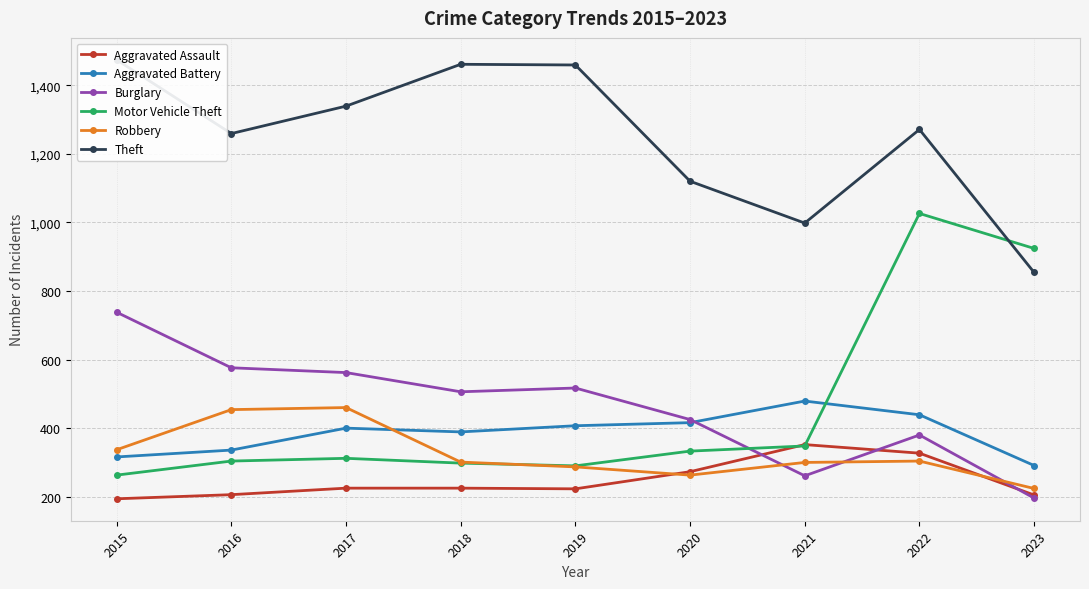

Rank the series at 2018 from lowest to highest value.

Aggravated Assault, Motor Vehicle Theft, Robbery, Aggravated Battery, Burglary, Theft